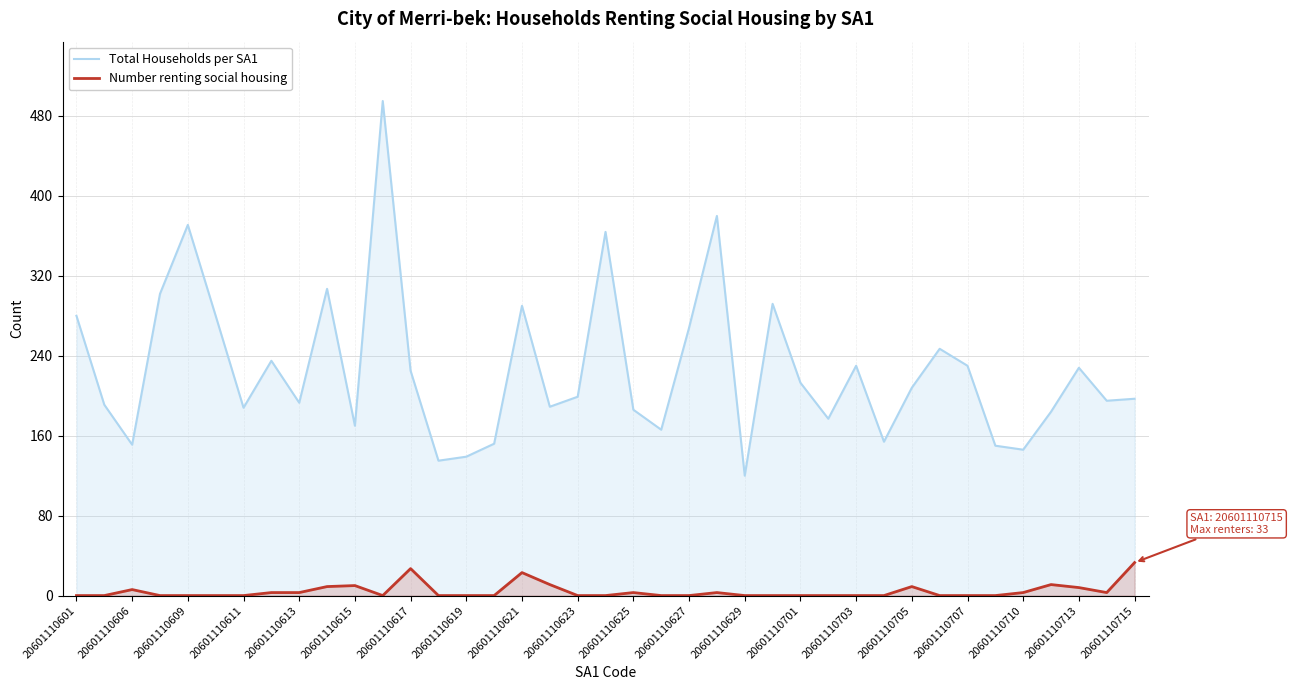

List the series in order of their overall mean, lowest first.

Number renting social housing, Total Households per SA1